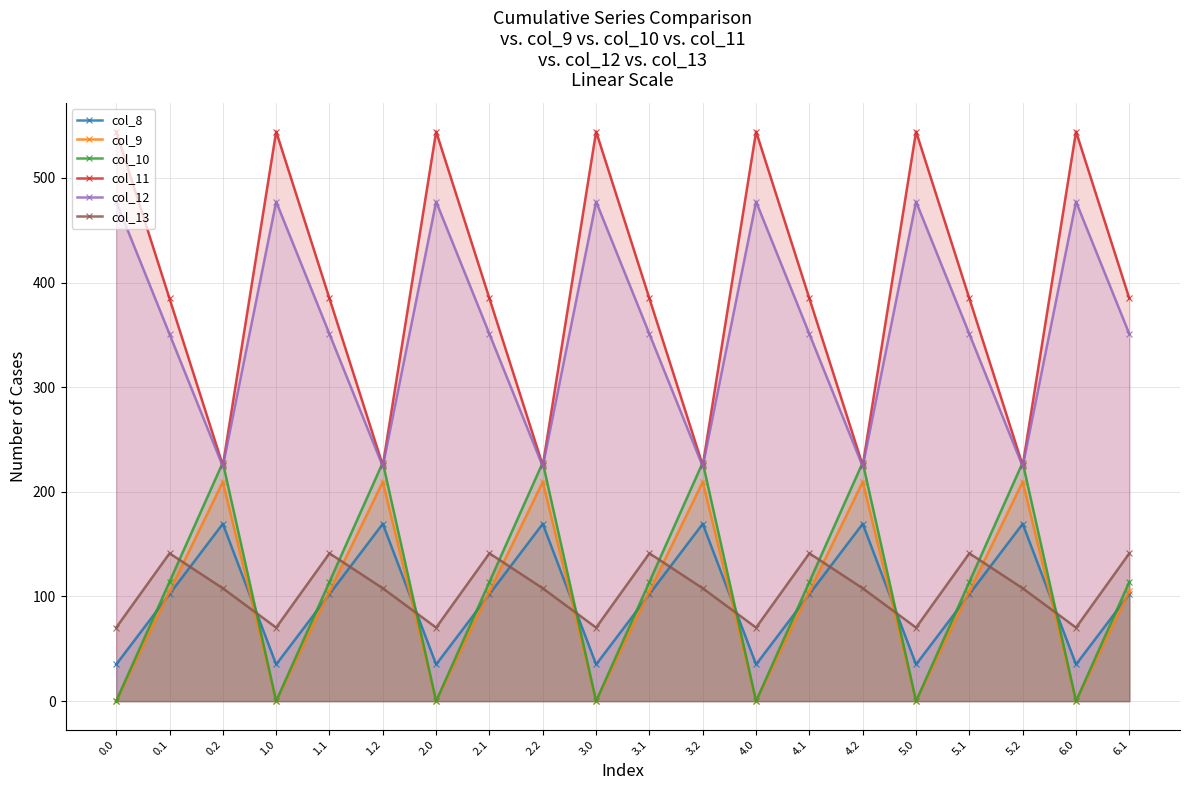

How many intersections are there between col_13 and col_9?

12